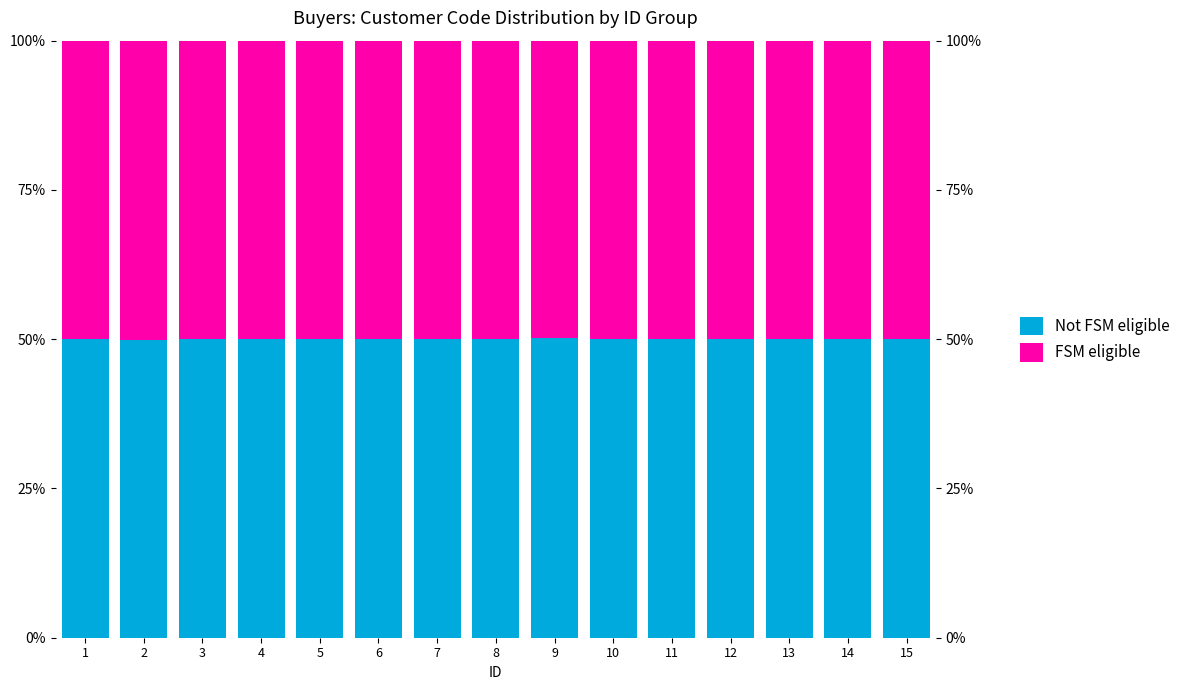

Which series changed the most between 12 and 14?

Not FSM eligible